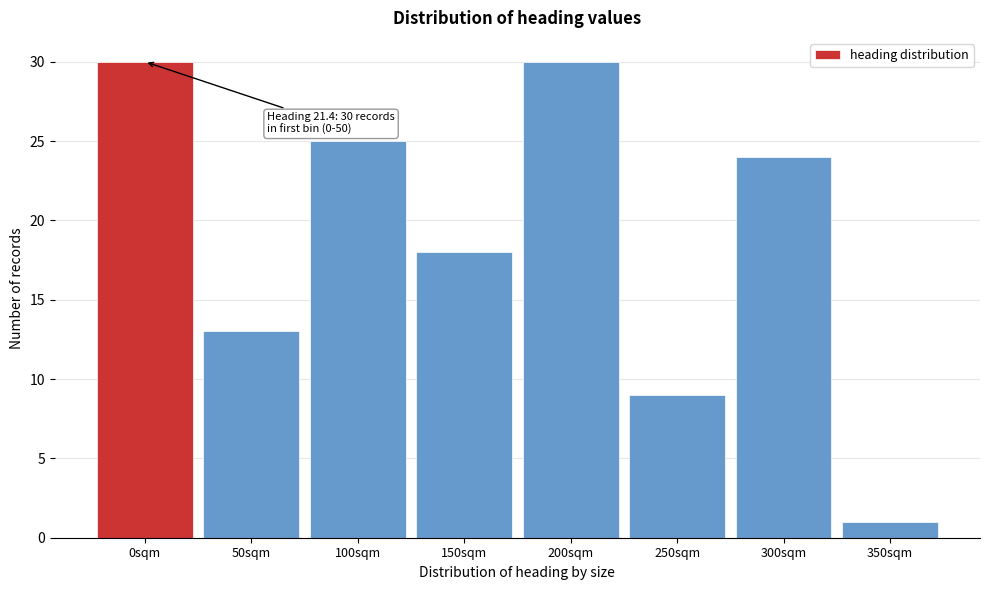

Reading right to left, extract all data points from this chart.

350sqm=1	300sqm=24	250sqm=9	200sqm=30	150sqm=18	100sqm=25	50sqm=13	0sqm=30